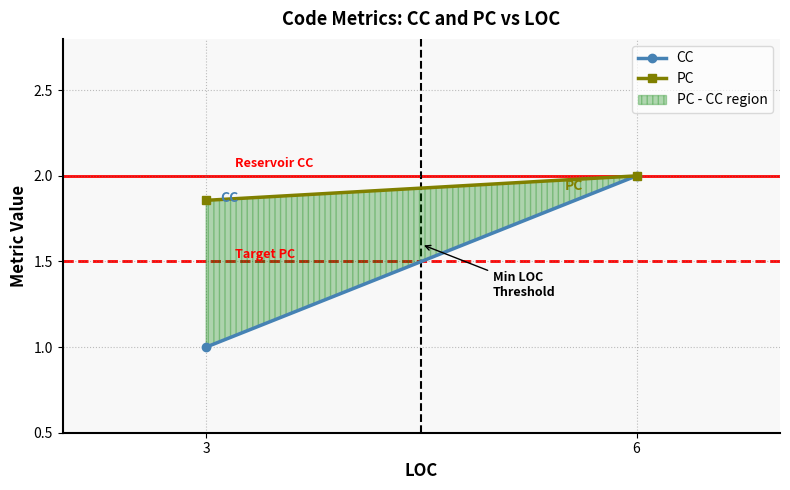

How many lines are shown in the chart?

2